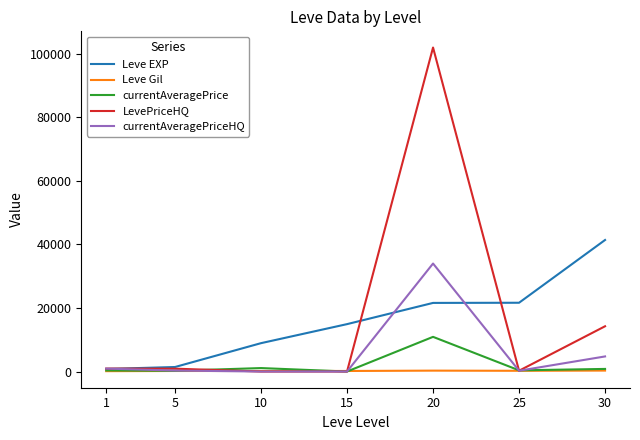

What is the difference between the highest and lowest values at 15?

14920.0